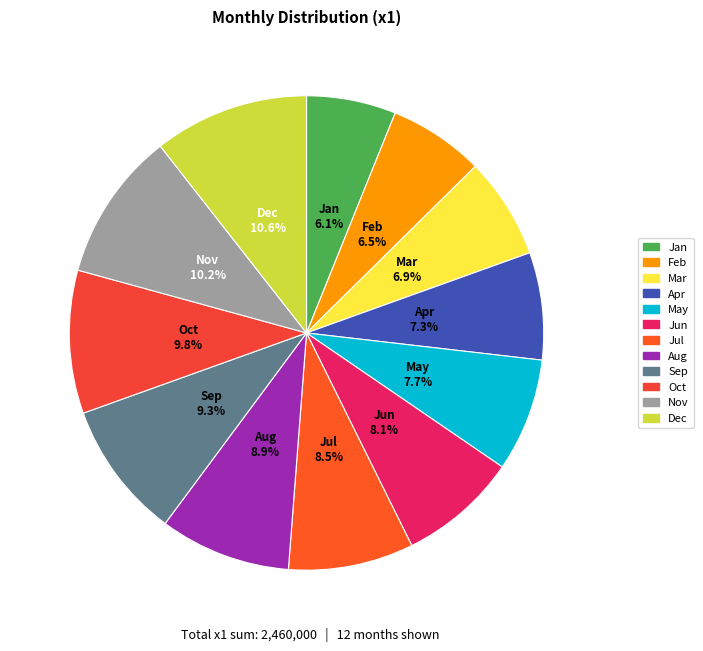

Is there a majority slice in this chart?

No